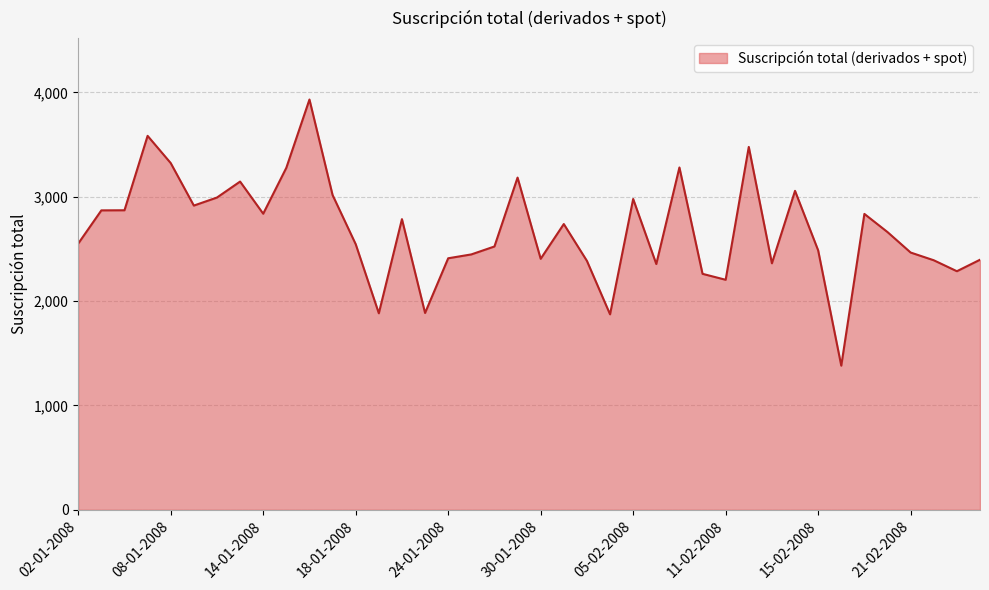

What is the greatest value displayed?

3931